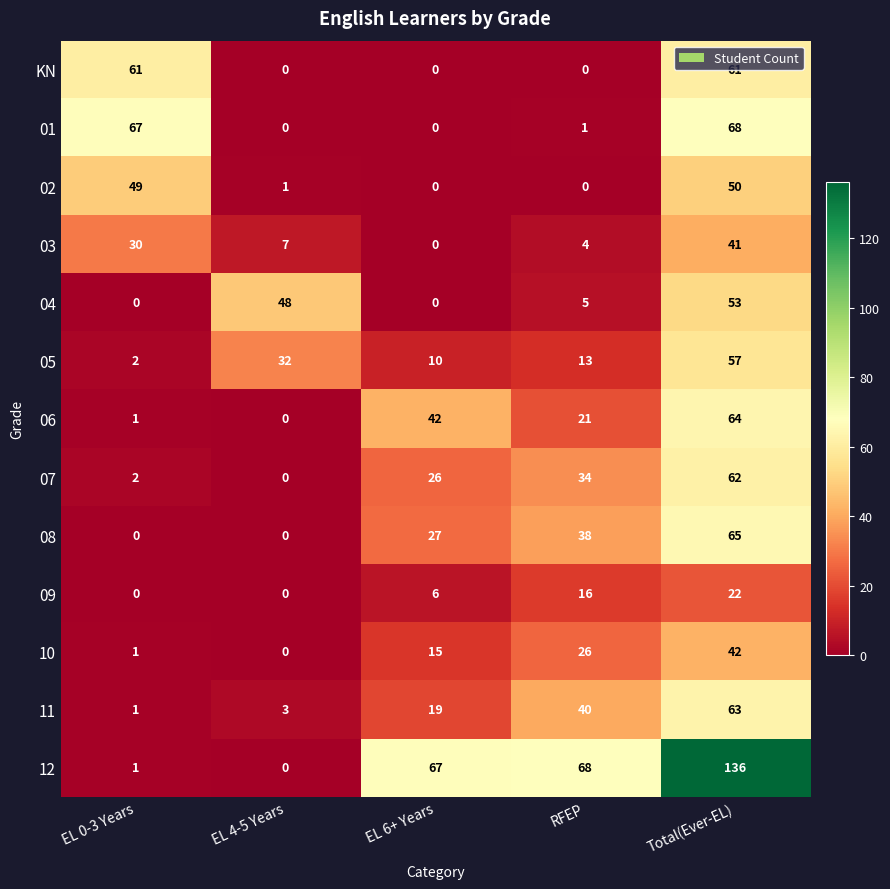

How many positive values does the 08 series have?

3